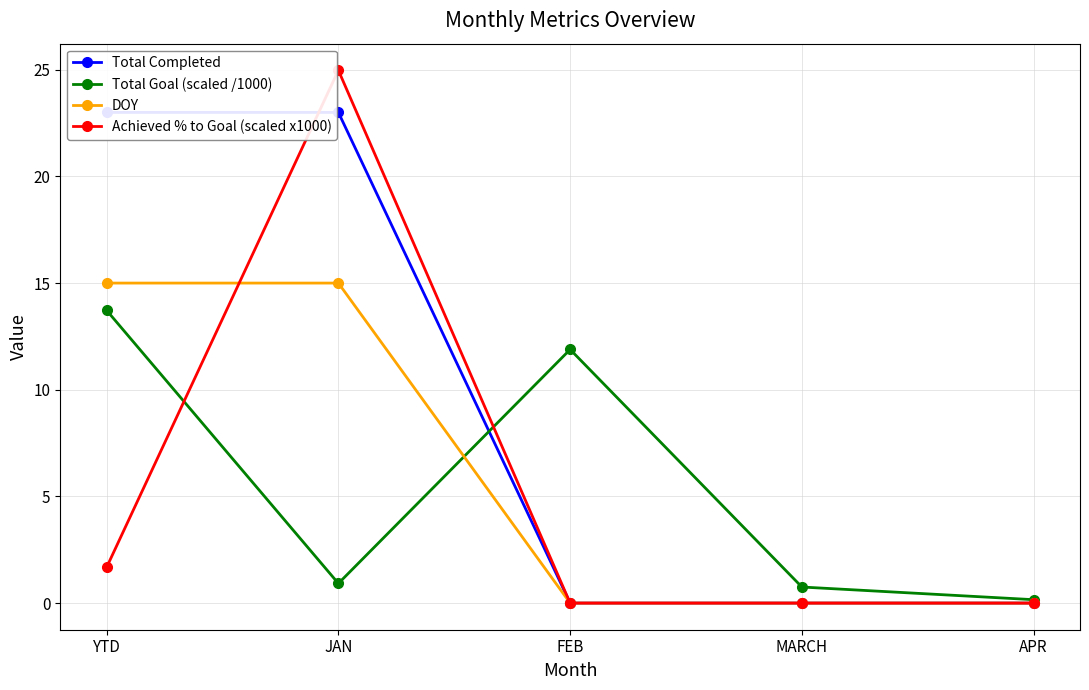

What is the difference between the Total Goal (scaled /1000) values at APR and YTD?

13.6